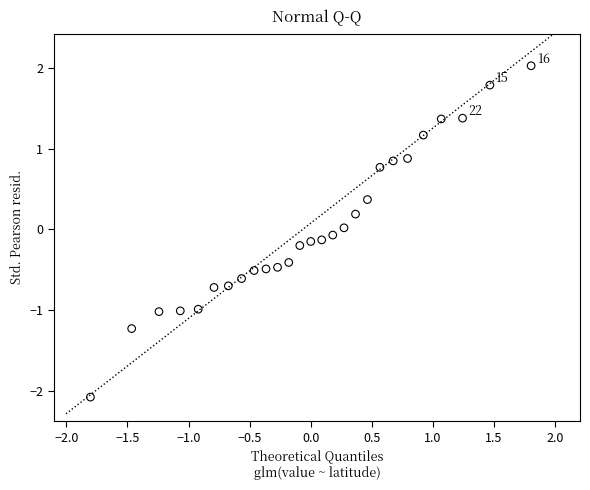

What is the range of Y values (max minus min)?

4.1